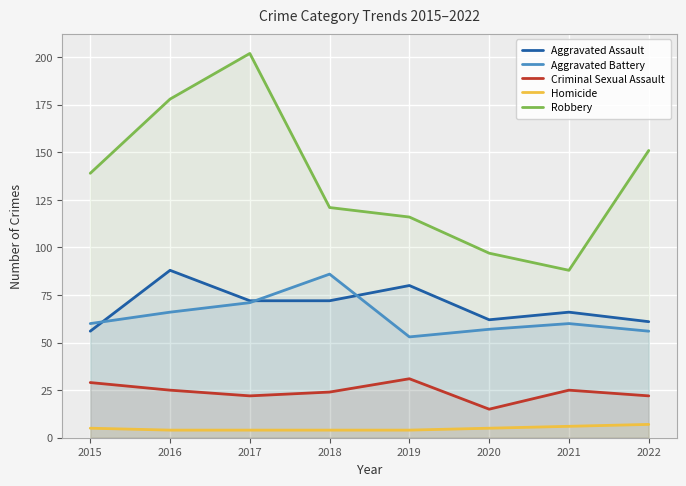

True or false: Criminal Sexual Assault and Aggravated Battery cross at least once.

False